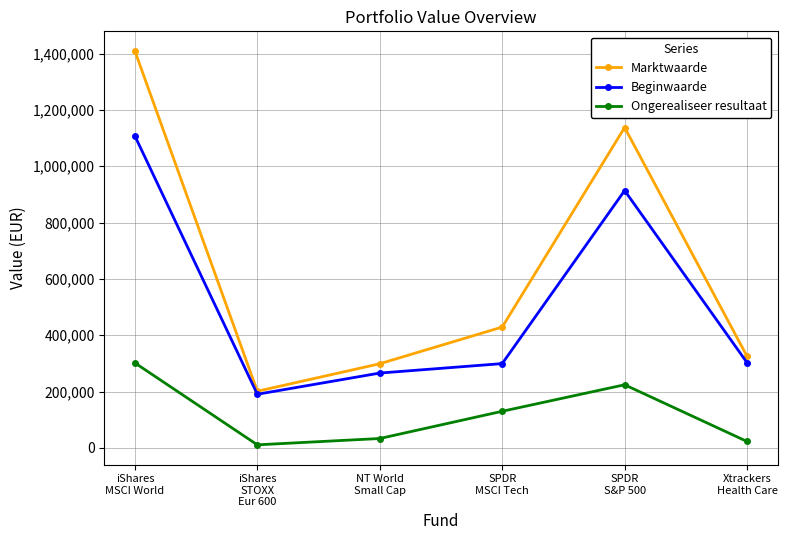

In Ongerealiseer resultaat, how many points are lower than both neighbors (excluding endpoints)?

1